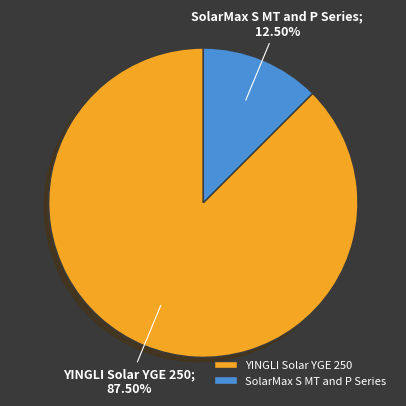

Which has a higher value, YINGLI Solar YGE 250 or SolarMax S MT and P Series?

YINGLI Solar YGE 250